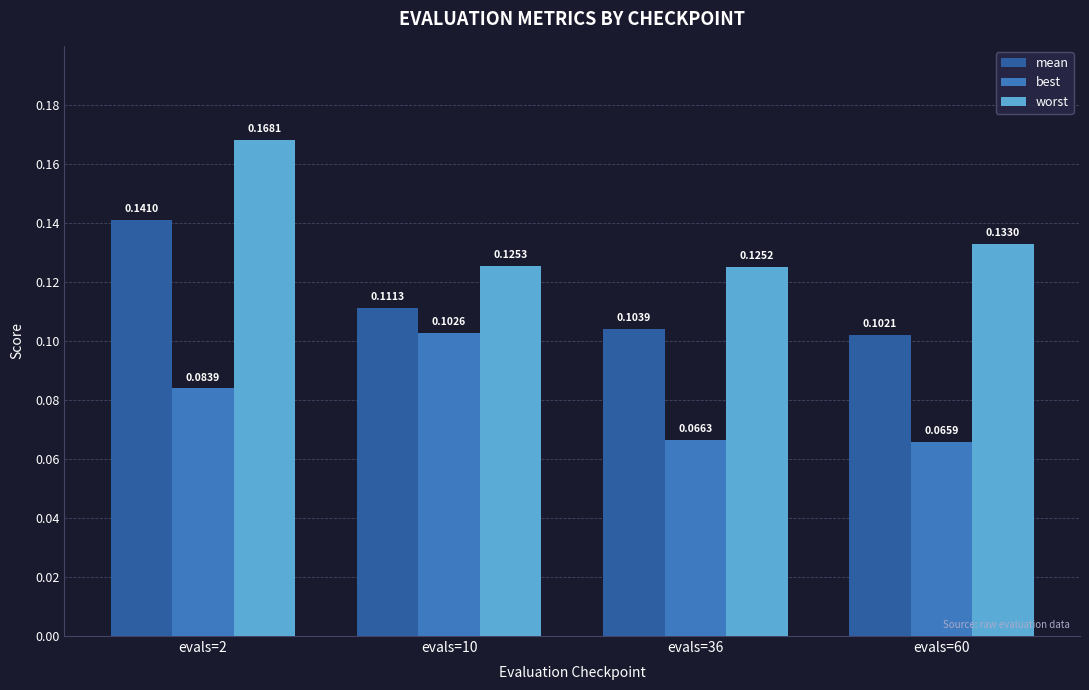

Where is mean nearest to the value 0?

evals=60